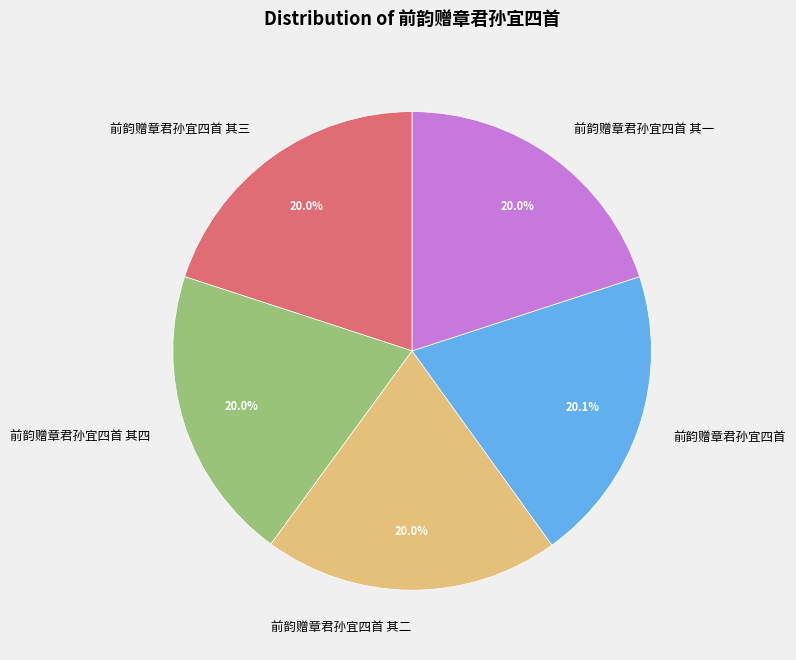

Is the sum of 前韵赠章君孙宜四首 其一 and 前韵赠章君孙宜四首 其三 greater than half?

No